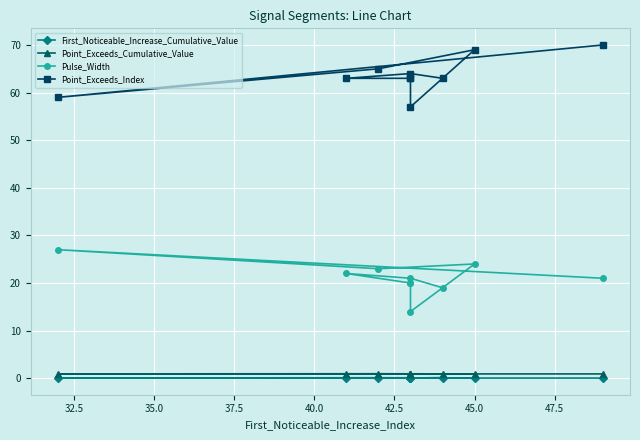

Is the value of Point_Exceeds_Index at 47.5 greater than the value of Point_Exceeds_Cumulative_Value at 42.5?

Yes